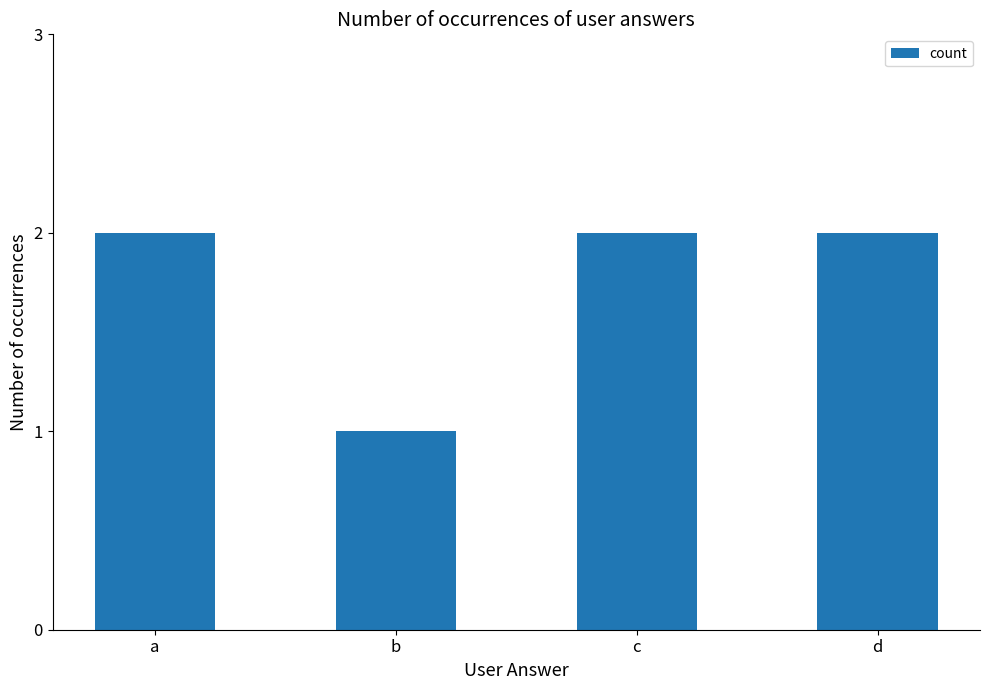

What is the average value?

2